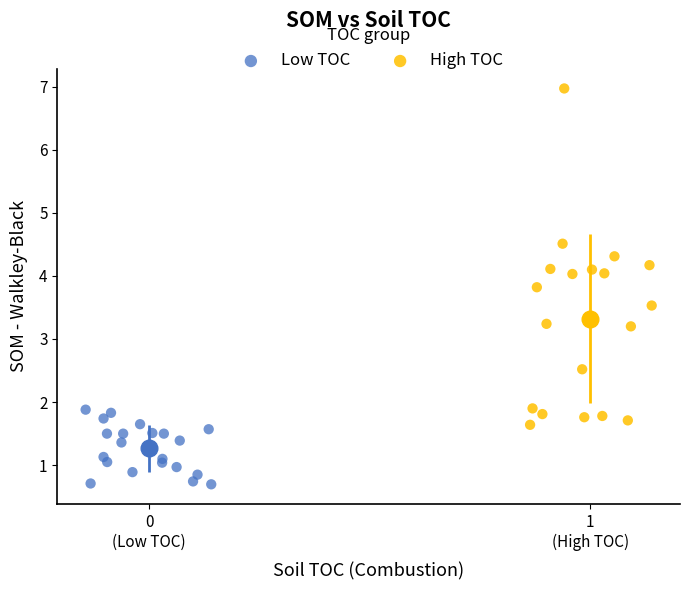

Which series reaches the minimum Y coordinate?

Low TOC